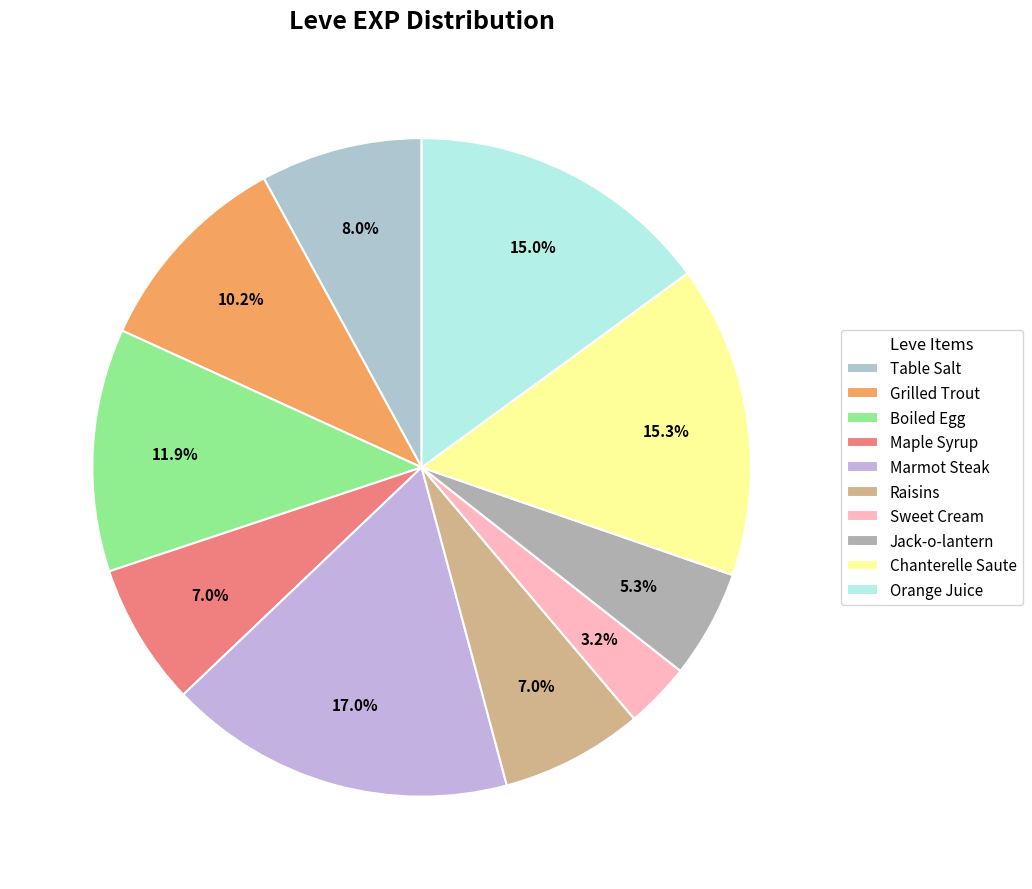

Is there a majority slice in this chart?

No